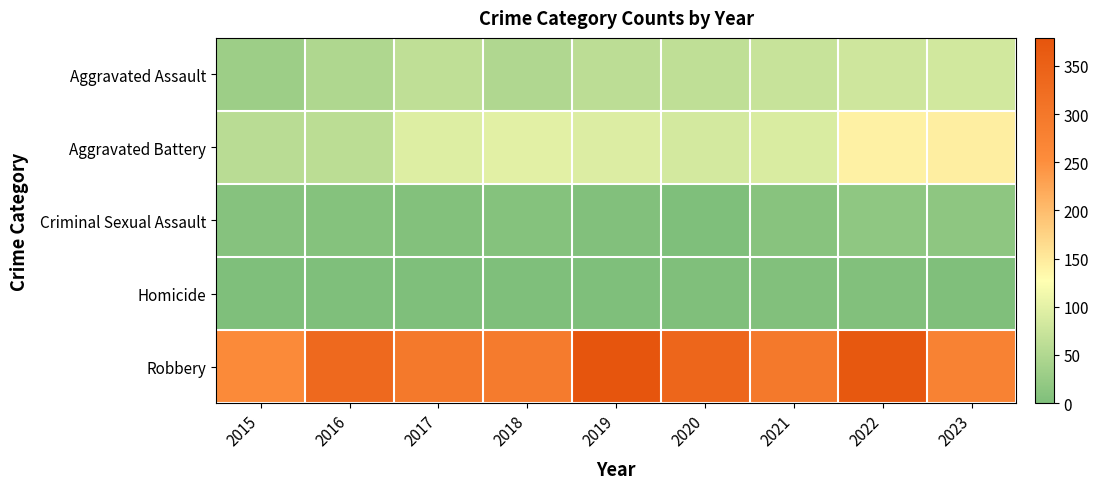

At 2016, list the series in order from largest to smallest.

Robbery, Aggravated Battery, Aggravated Assault, Criminal Sexual Assault, Homicide